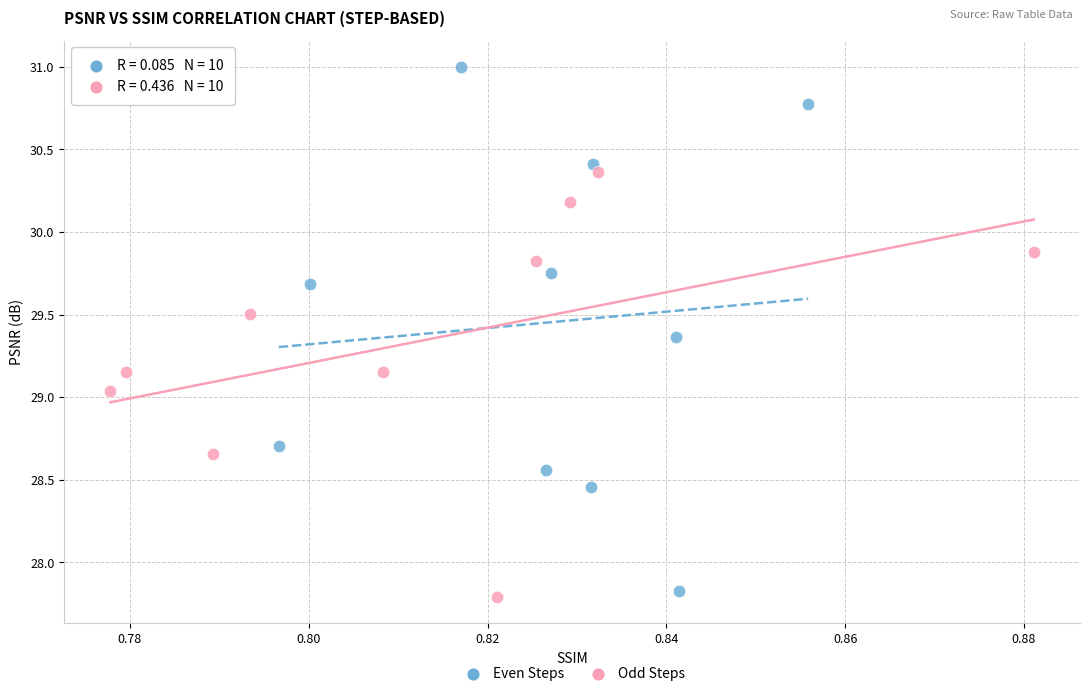

What are all the series names shown in the legend?

Even Steps, Odd Steps